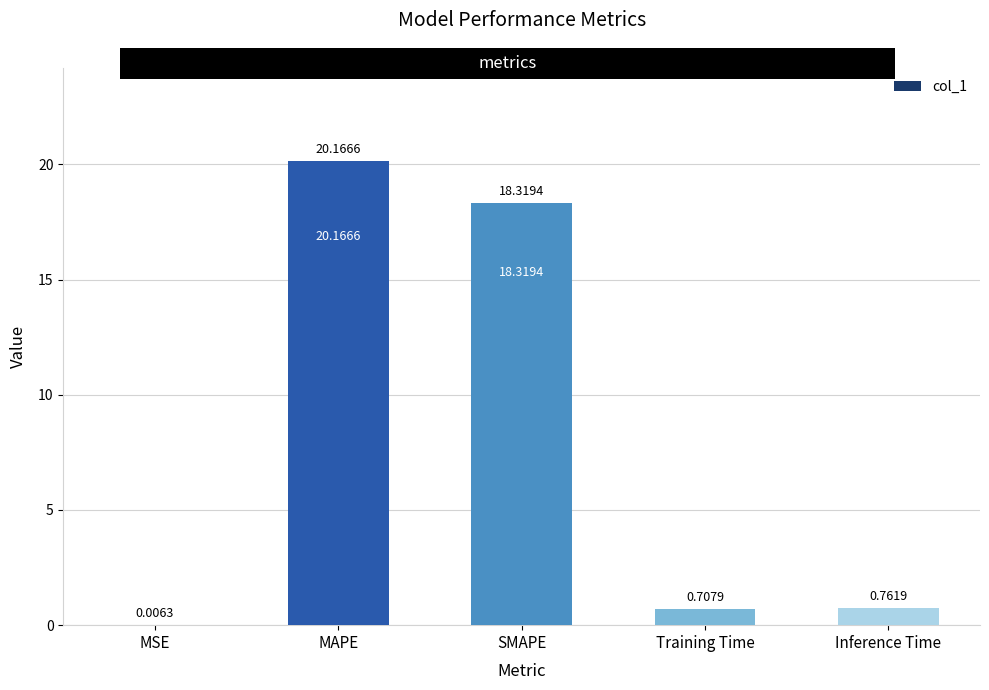

Which category has the highest value across all series?

MAPE